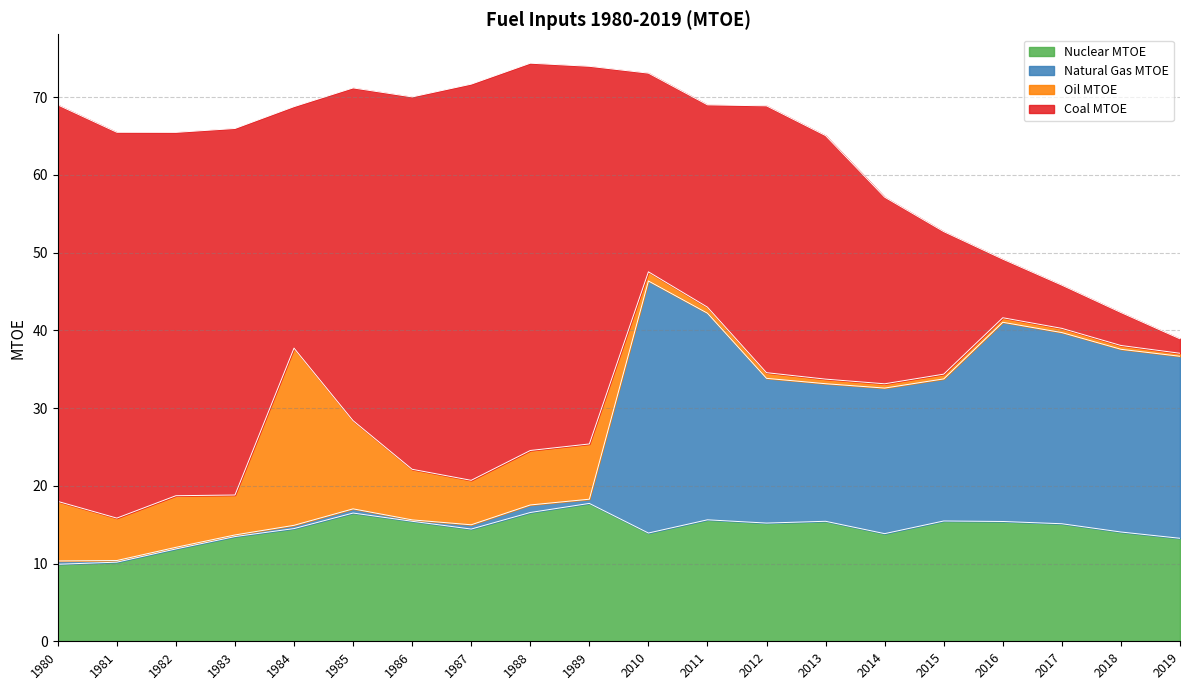

What is the highest value of the Nuclear MTOE series?

17.7